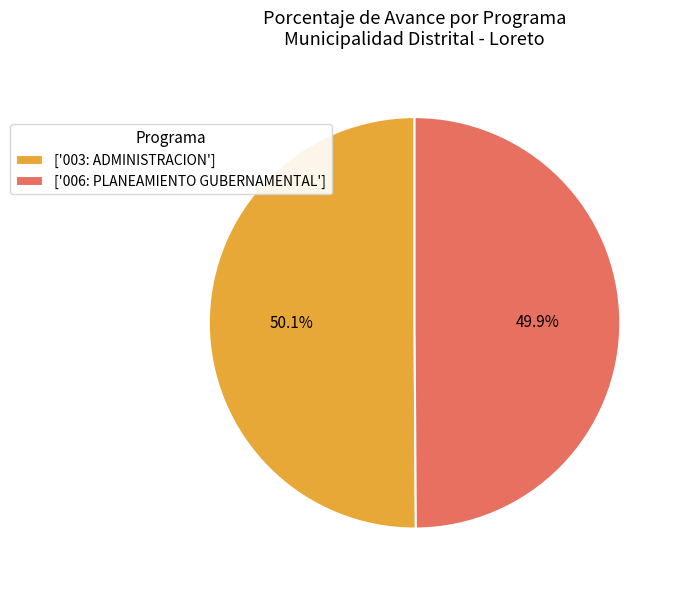

How many slices are in this pie chart?

2